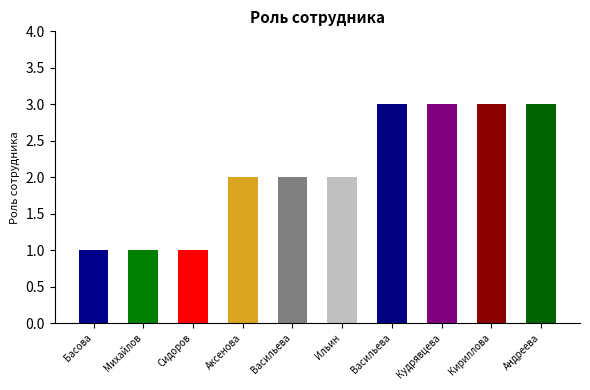

At which category does the chart reach its peak across all series?

Васильева